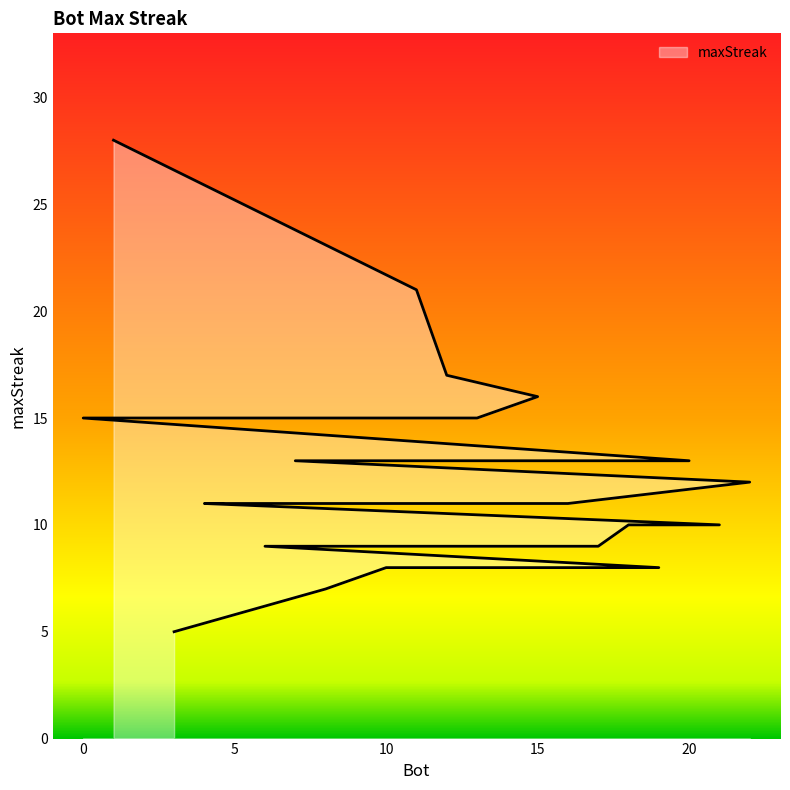

Rank the categories by value from lowest to highest.

3, 8, 19, 10, 17, 9, 6, 21, 18, 16, 14, 5, 4, 22, 20, 7, 13, 2, 0, 15, 12, 11, 1